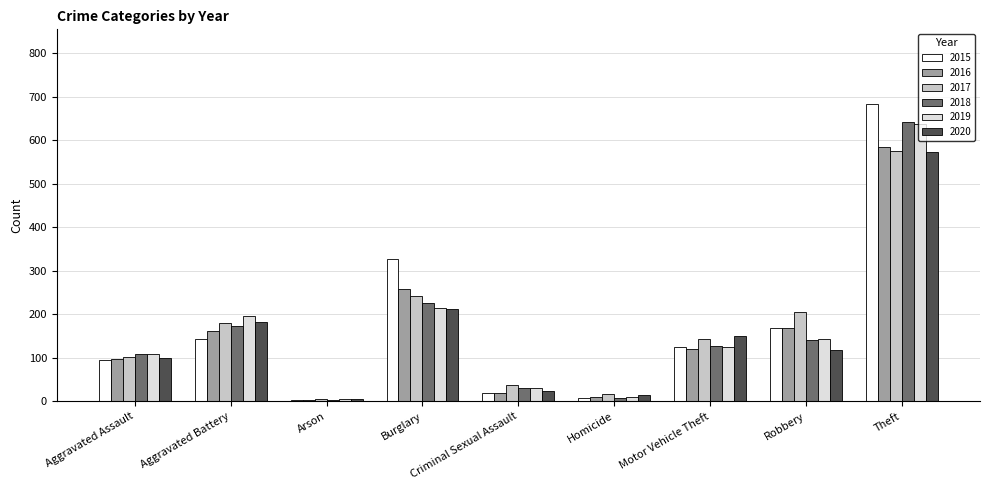

Which series has the widest spread of values?

2015